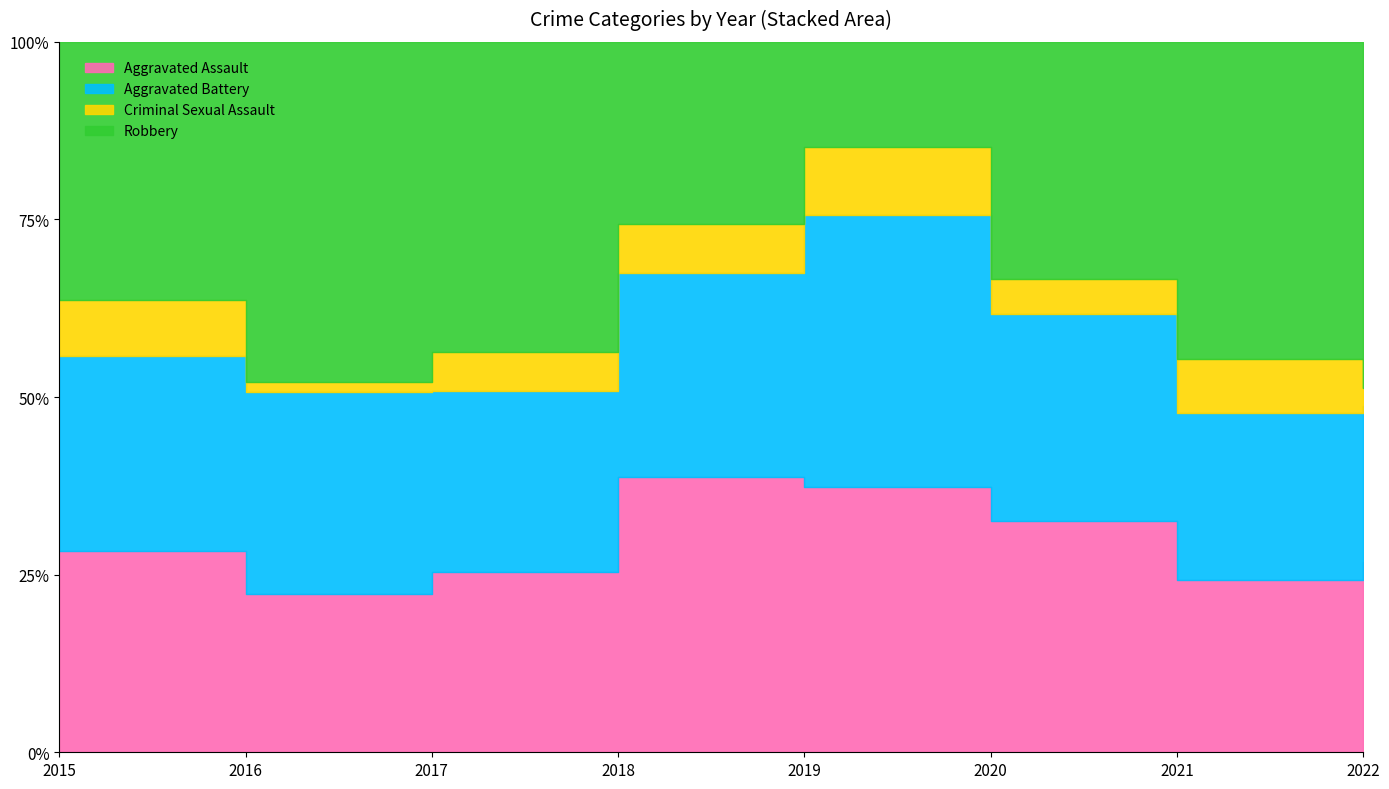

Reading right to left, list all the values displayed in this chart.

Aggravated Assault: 11	32	39	43	50	32	32	32
Aggravated Battery: 9	31	35	44	37	32	41	31
Criminal Sexual Assault: 1	10	6	11	9	7	2	9
Robbery: 20	59	40	17	33	55	69	41